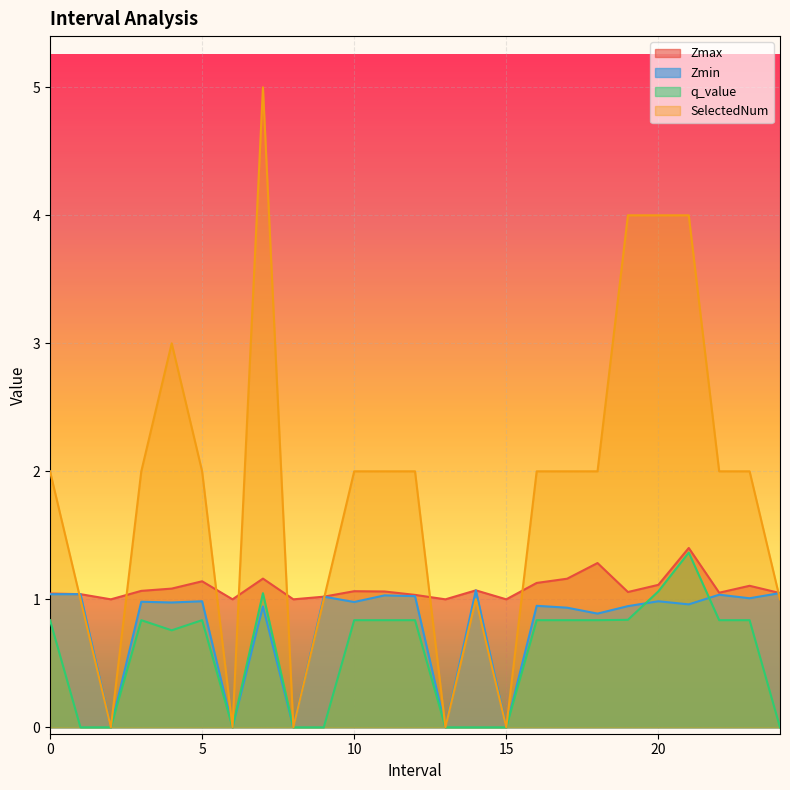

How many series are shown in this chart?

4